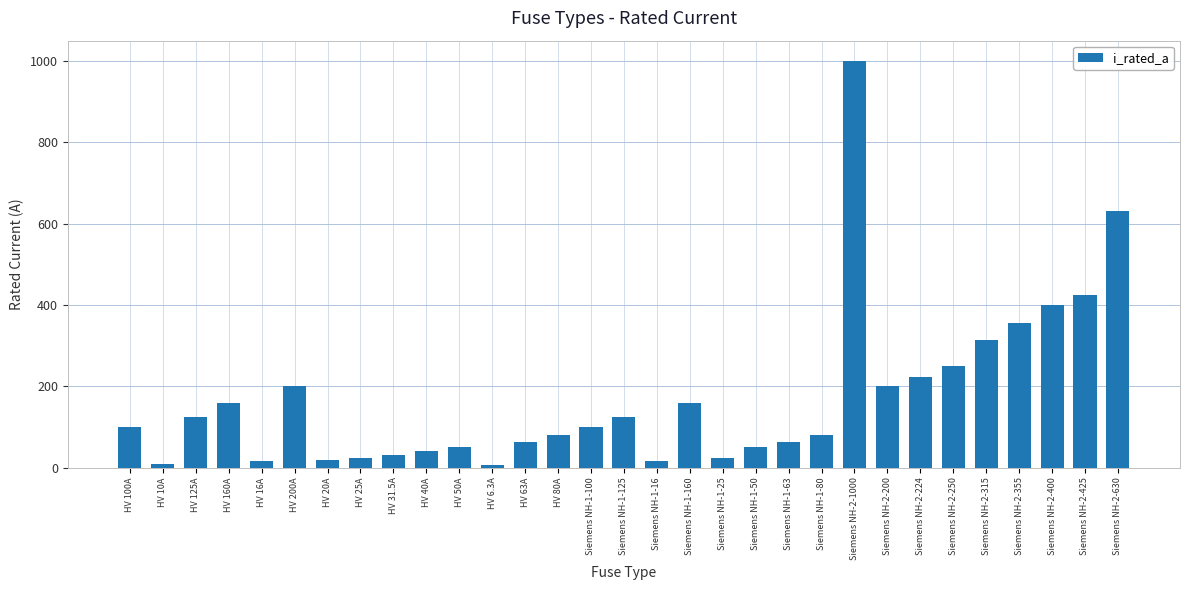

What is the value of the 21st bar from the left?

63.0